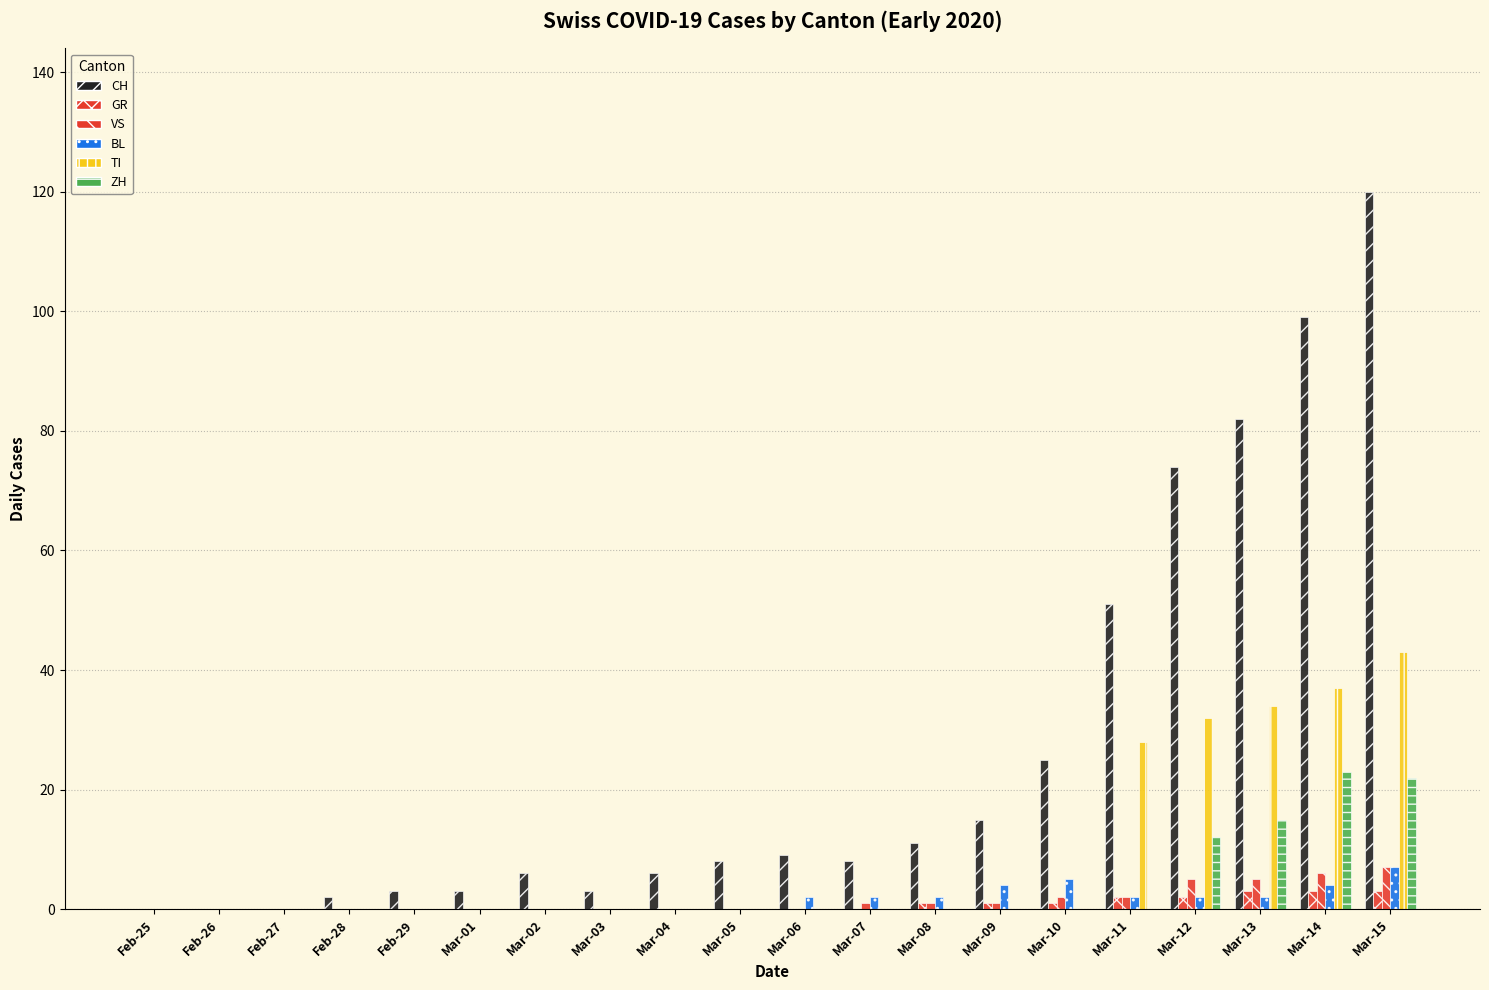

What is the label of the 3rd bar from the right?

Mar-13